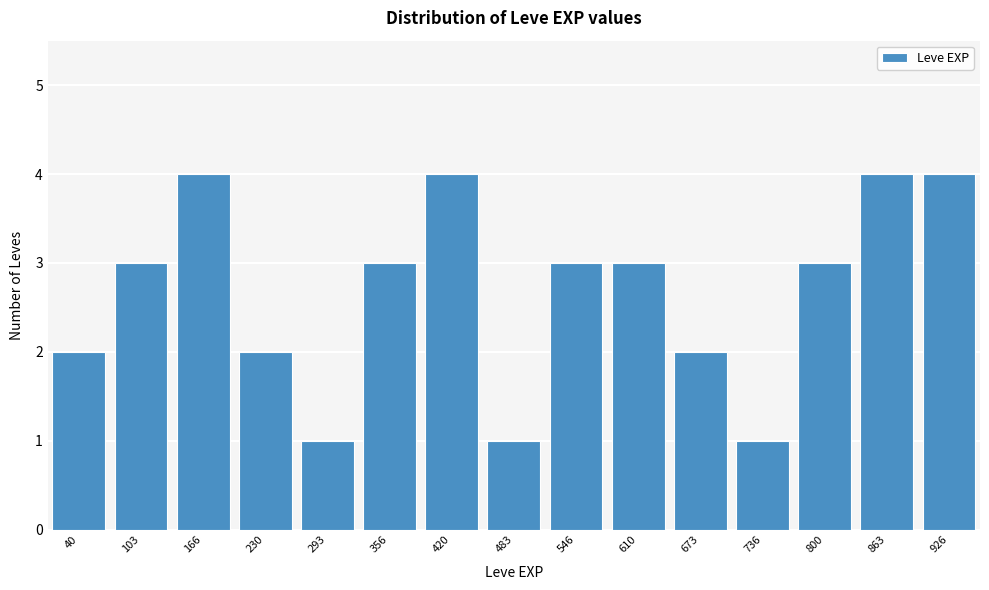

Reading left to right, transcribe all the data shown in this chart.

40=2	103=3	166=4	230=2	293=1	356=3	420=4	483=1	546=3	610=3	673=2	736=1	800=3	863=4	926=4